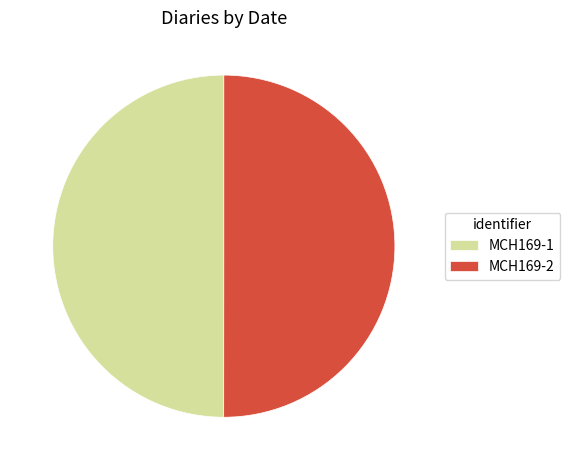

Combined, do MCH169-1 and MCH169-2 account for over 50%?

Yes